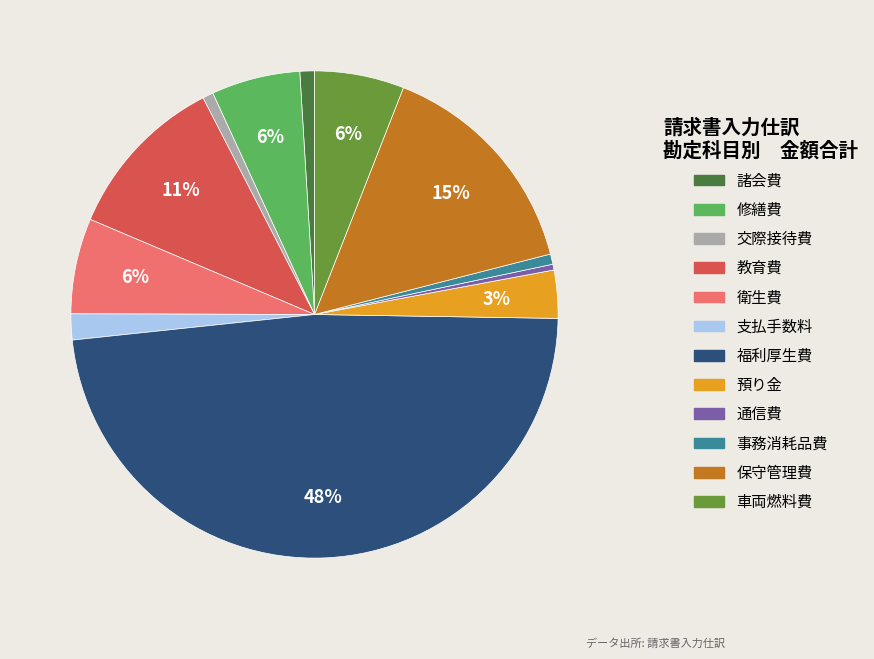

Does 教育費 account for over 50% of the chart?

No